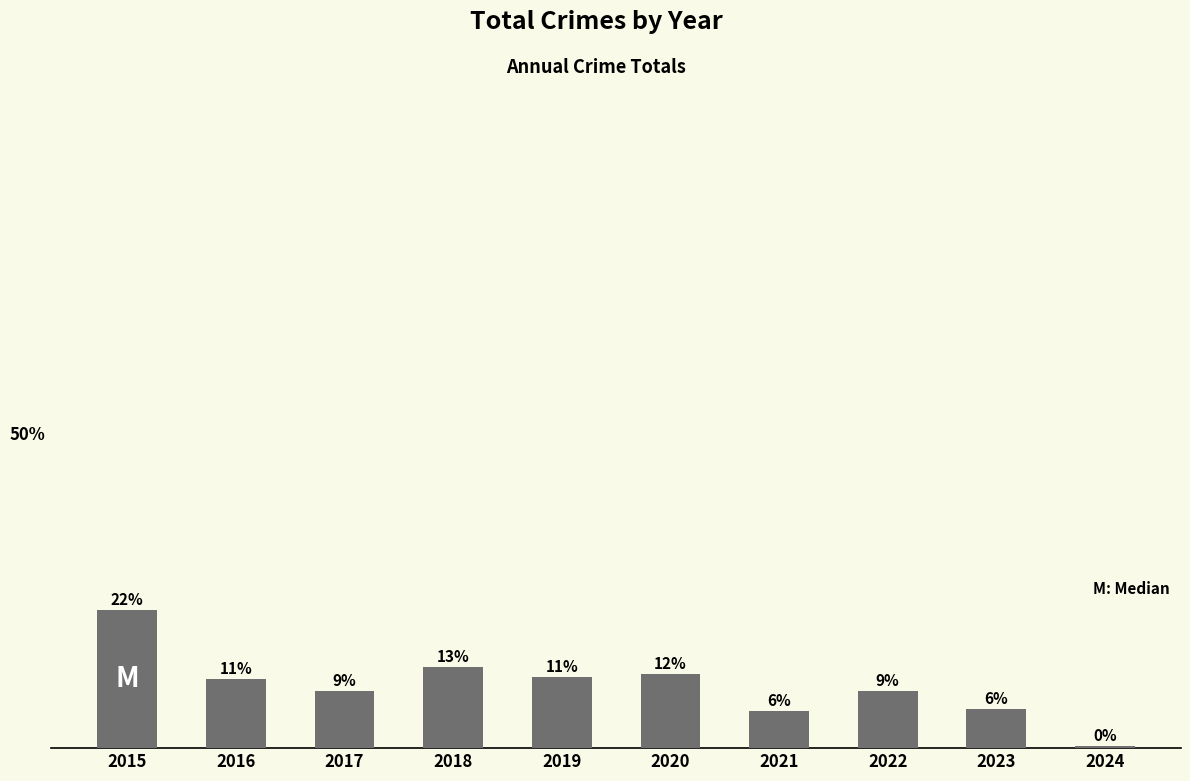

Does the chart contain any negative values?

No